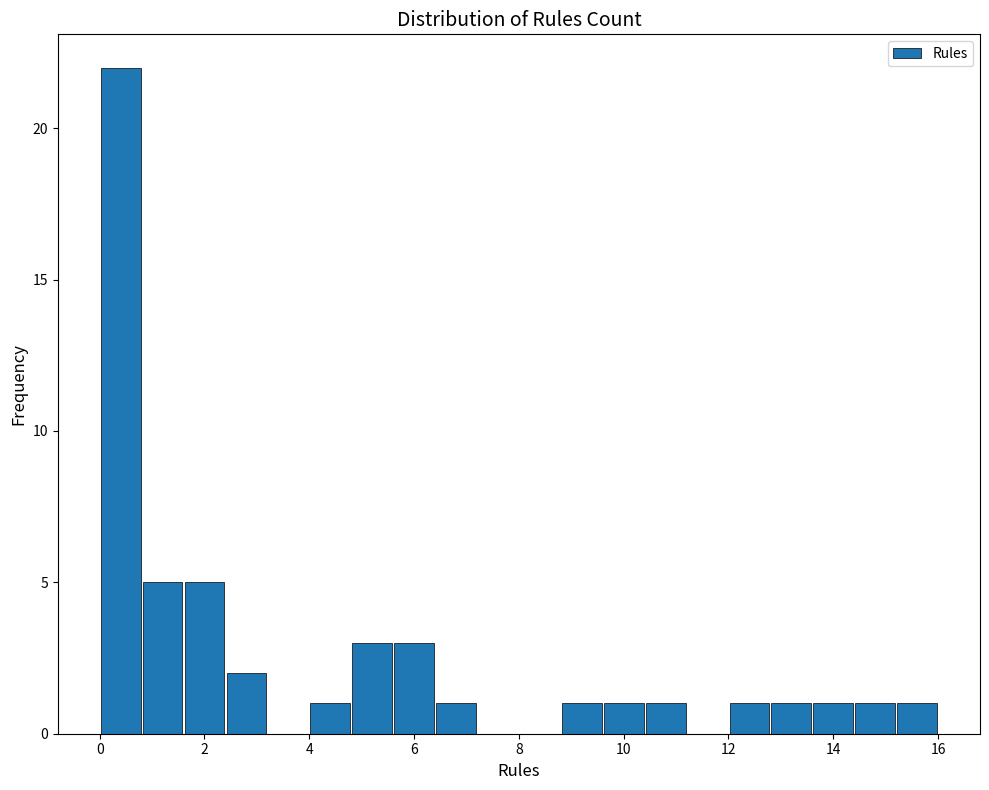

Reading left to right, list every bar in this chart as the range it spans on the x-axis followed by its height. The values are not printed on the chart, so give them approximately, as read against the axis.

0.0 to 0.8: 22
0.8 to 1.6: 5
1.6 to 2.4: 5
2.4 to 3.2: 2
3.2 to 4.0: 0
4.0 to 4.8: 1
4.8 to 5.6: 3
5.6 to 6.4: 3
6.4 to 7.2: 1
7.2 to 8.0: 0
8.0 to 8.8: 0
8.8 to 9.6: 1
9.6 to 10.4: 1
10.4 to 11.2: 1
11.2 to 12.0: 0
12.0 to 12.8: 1
12.8 to 13.6: 1
13.6 to 14.4: 1
14.4 to 15.2: 1
15.2 to 16.0: 1